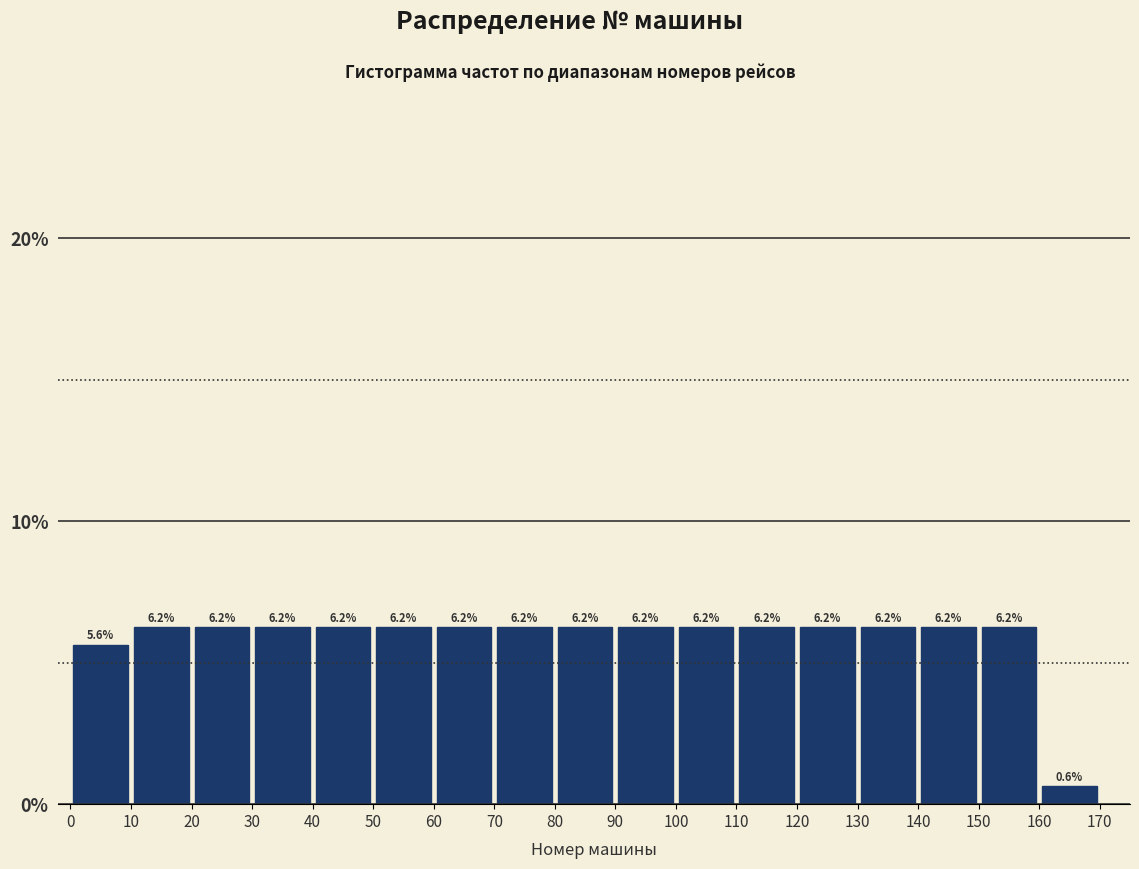

How tall is the bar that spans 60 to 70 on the x-axis?

6.2